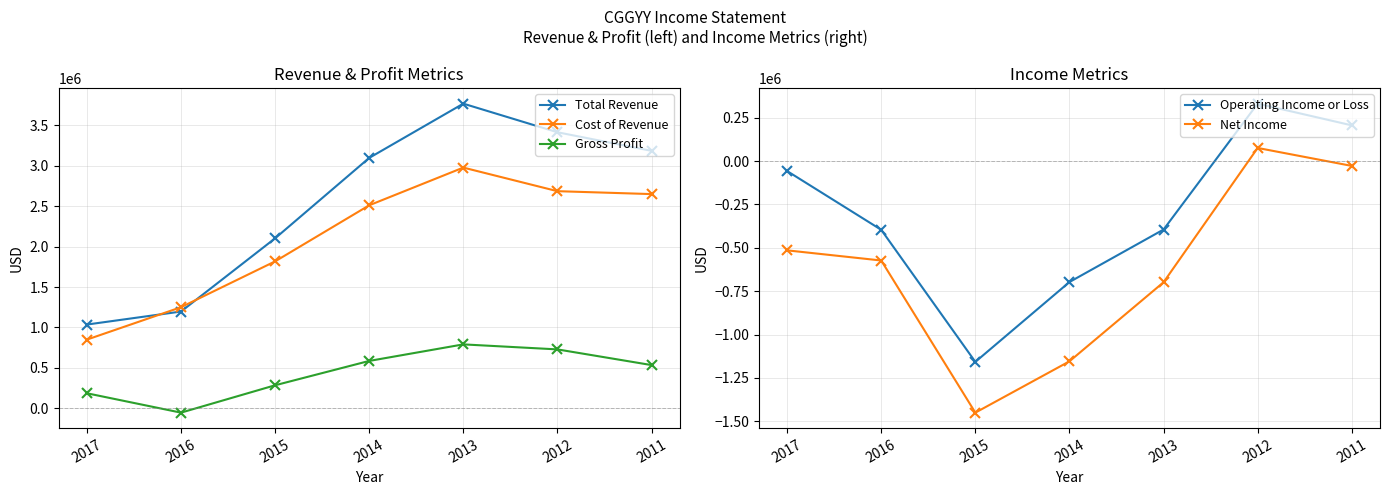

Which series has the widest spread of values?

Total Revenue